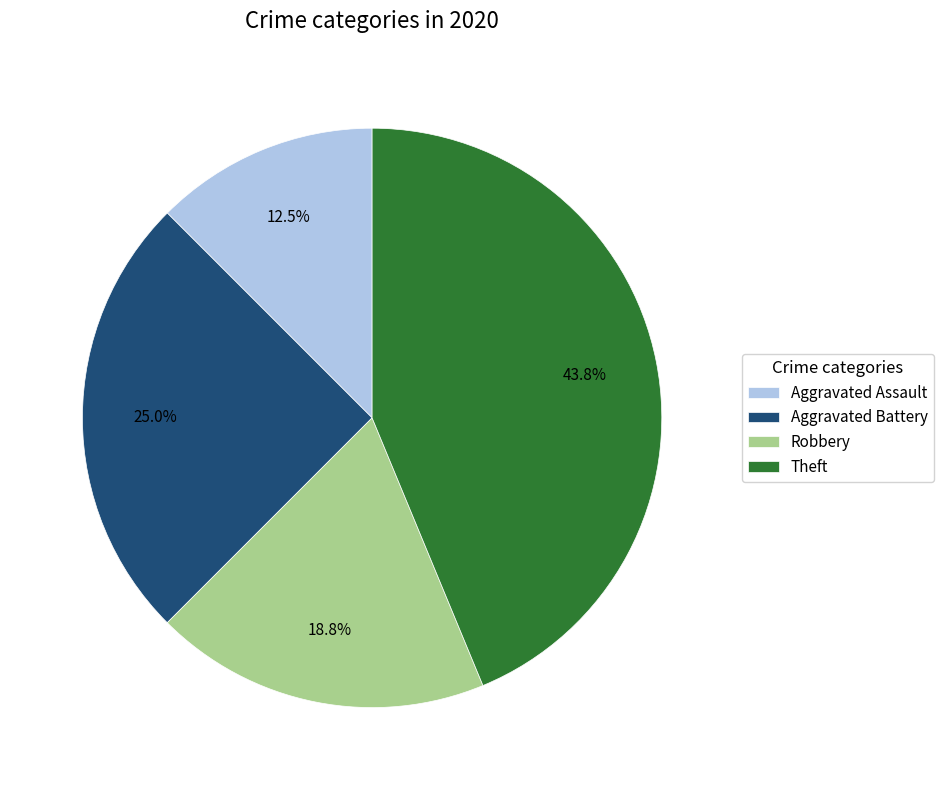

What is the largest slice in the pie chart?

Theft